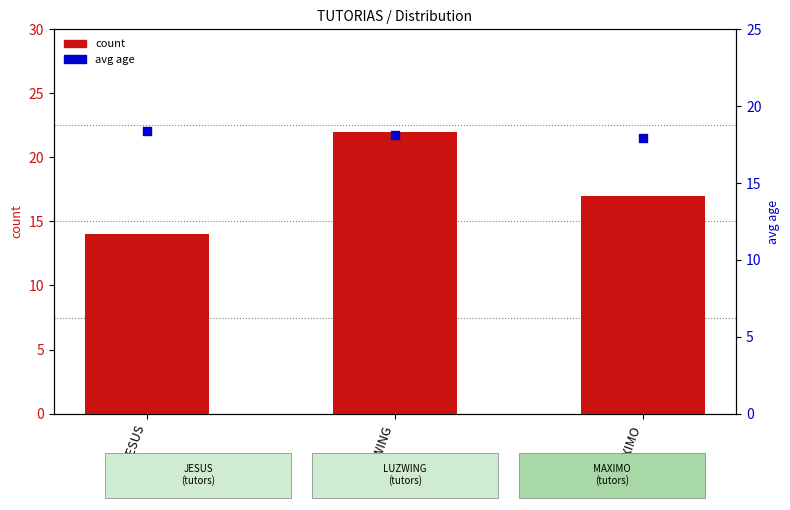

What are all the series names shown in the legend?

count, avg age